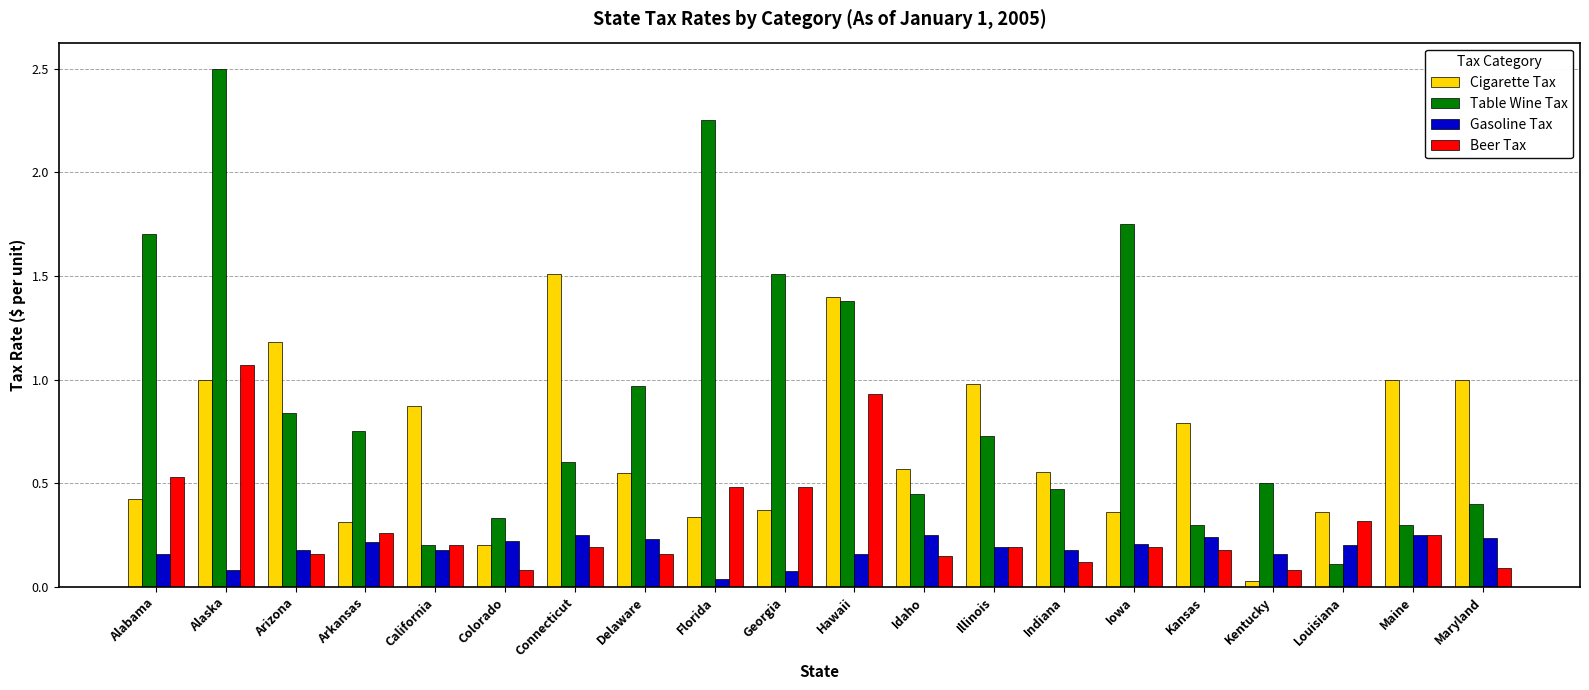

How many series are shown in this chart?

4